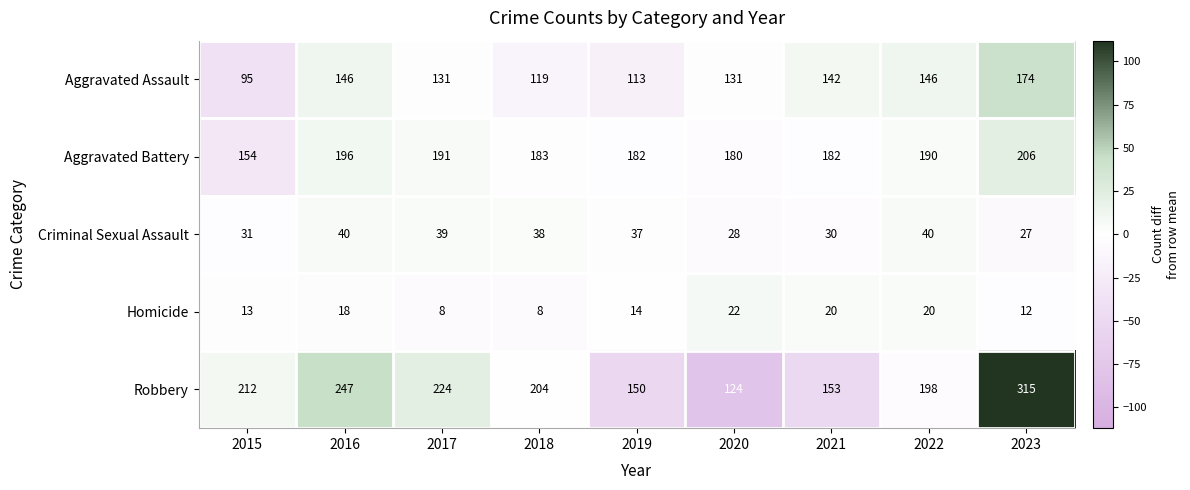

Rank the series at 2019 from lowest to highest value.

Homicide, Criminal Sexual Assault, Aggravated Assault, Robbery, Aggravated Battery